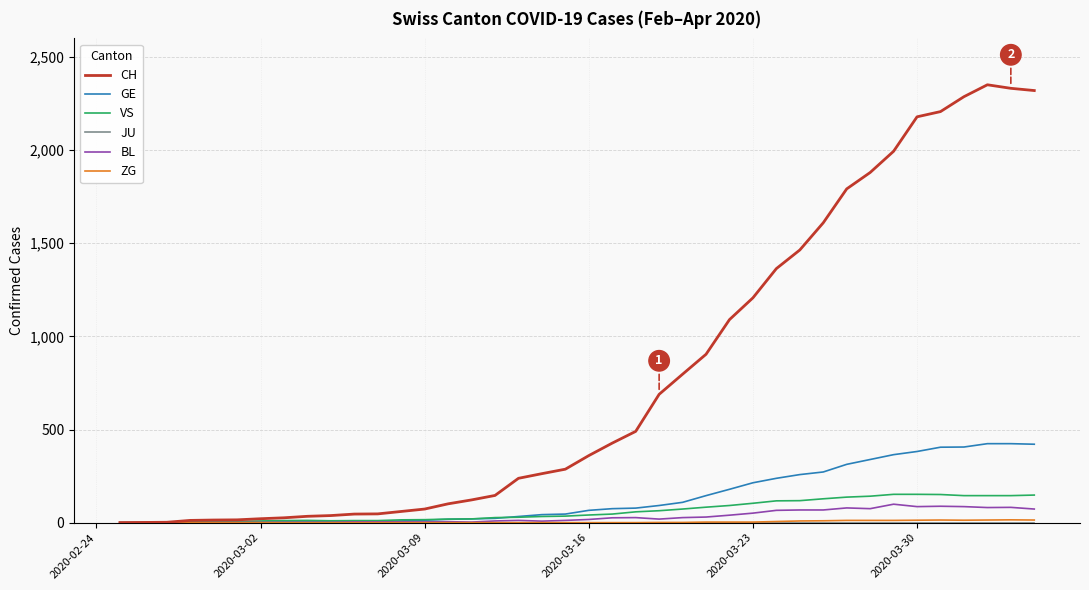

How many lines are shown in the chart?

6